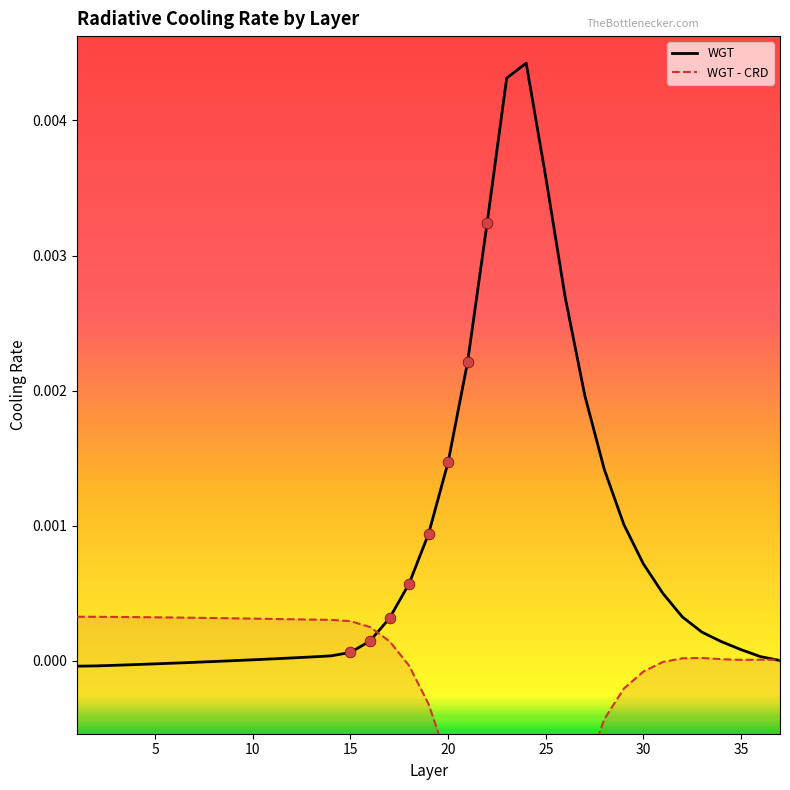

Which series reaches the maximum Y coordinate?

WGT